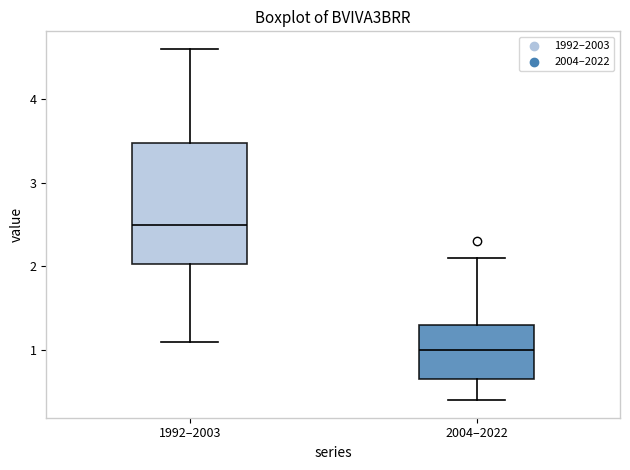

Reading left to right, read every box against the y-axis: the position of its median line, the range the box covers, and the ends of its whiskers. The values are not printed on the chart, so give them approximately, as read against the axis.

1992–2003: median 2.5, box 2.0 to 3.5, whiskers 1.1 to 4.6
2004–2022: median 1.0, box 0.7 to 1.3, whiskers 0.4 to 2.1